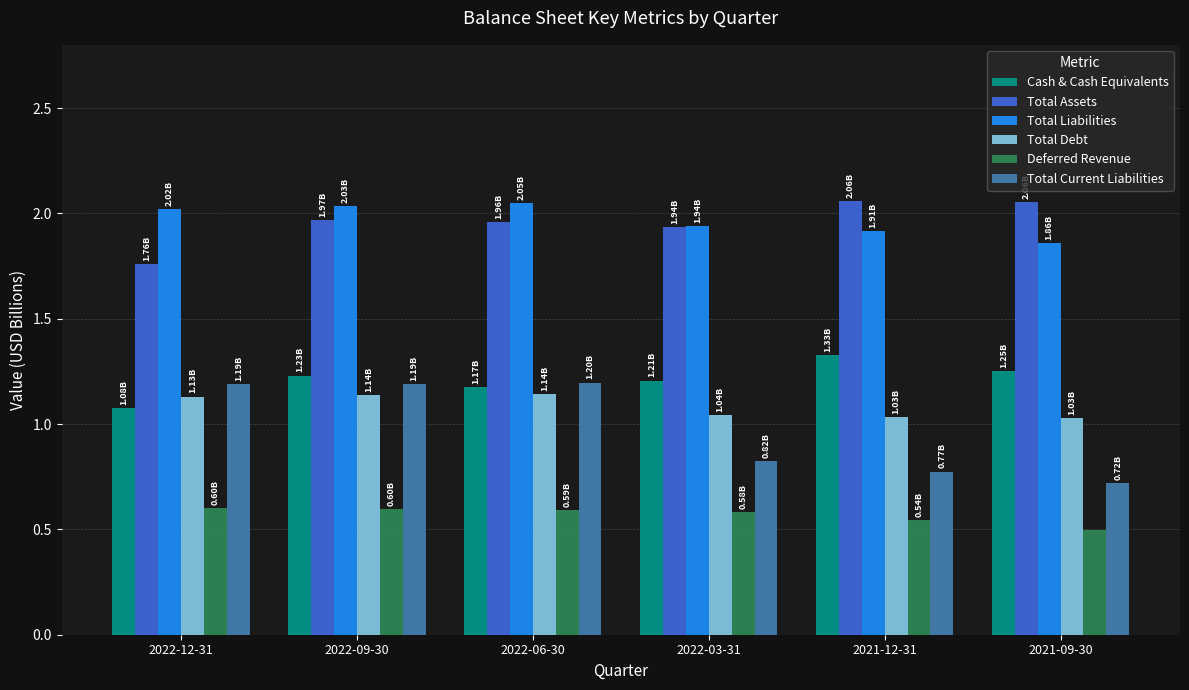

At how many categories does at least one series exceed 0?

6